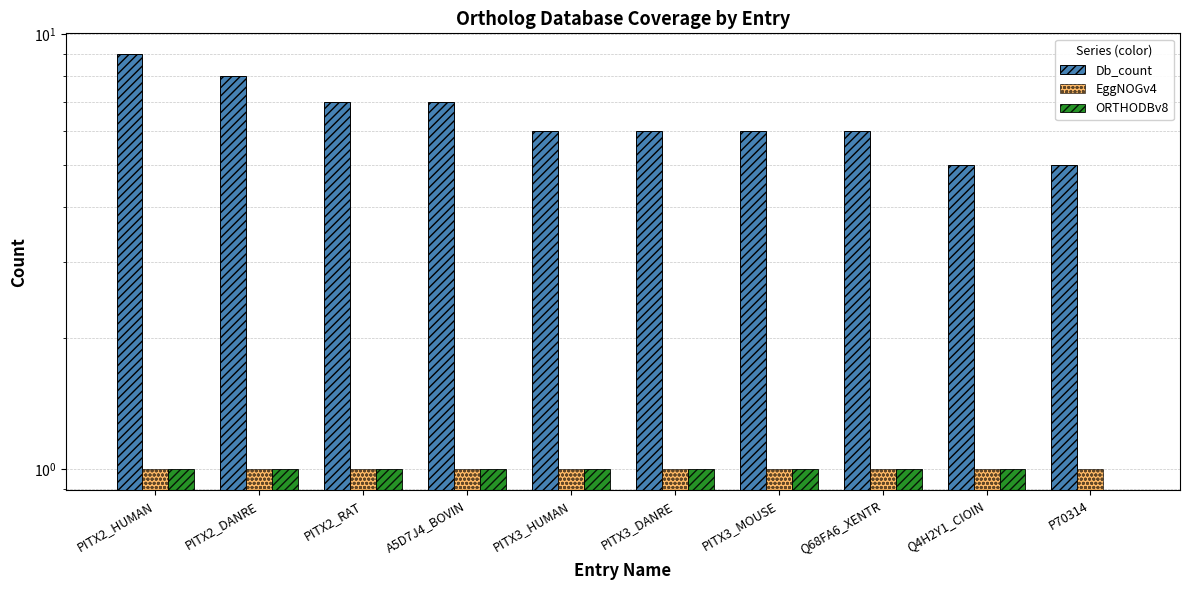

What position from the right is PITX3_MOUSE?

4